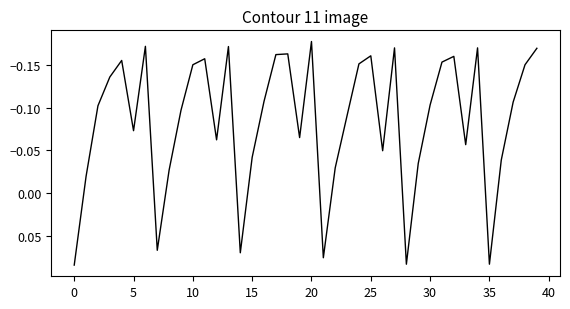

Count the number of values greater than 0.

6